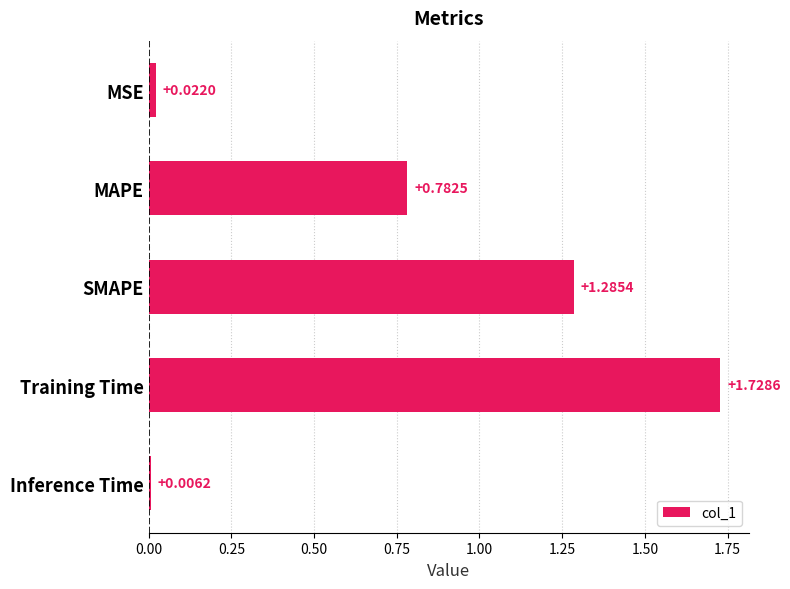

At which category does the chart reach its peak across all series?

Training Time